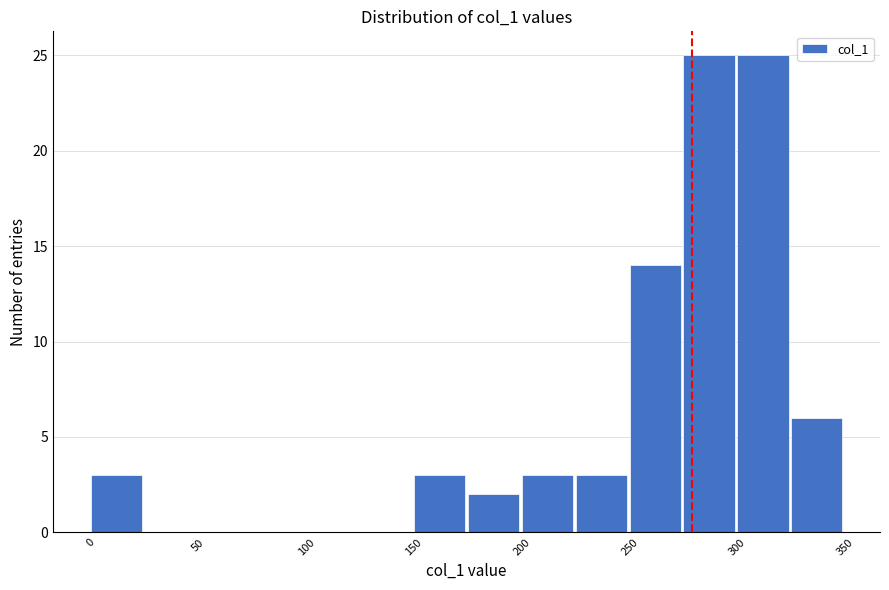

Reading left to right, transcribe this chart: for each bar, give the range it covers on the x-axis and its height. The values are not printed on the chart, so give them approximately, as read against the axis.

0 to 25: 3
25 to 50: 0
50 to 75: 0
75 to 100: 0
100 to 125: 0
125 to 150: 0
150 to 175: 3
175 to 200: 2
200 to 225: 3
225 to 250: 3
250 to 275: 14
275 to 300: 25
300 to 325: 25
325 to 350: 6